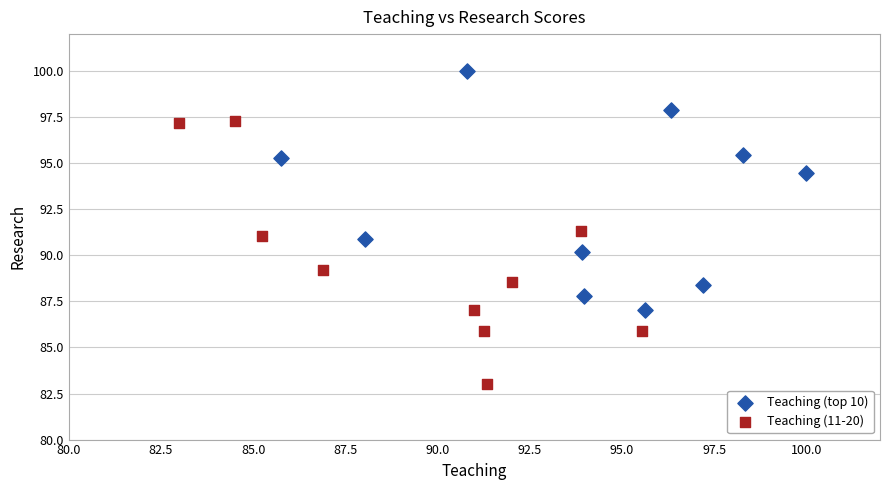

Which series has the widest spread of Y values?

Teaching (11-20)